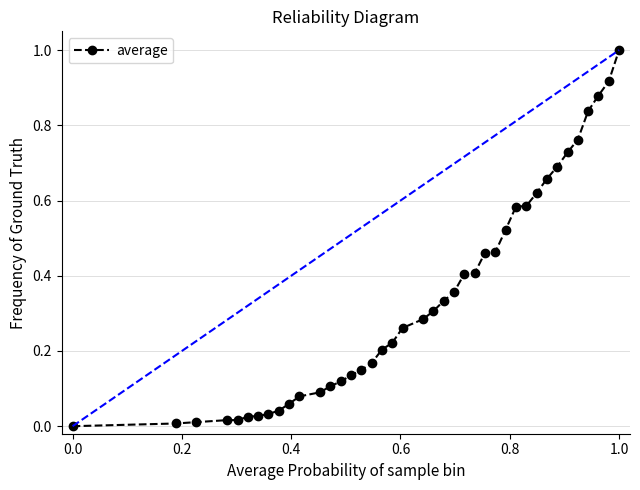

What is the greatest value displayed?

1.0